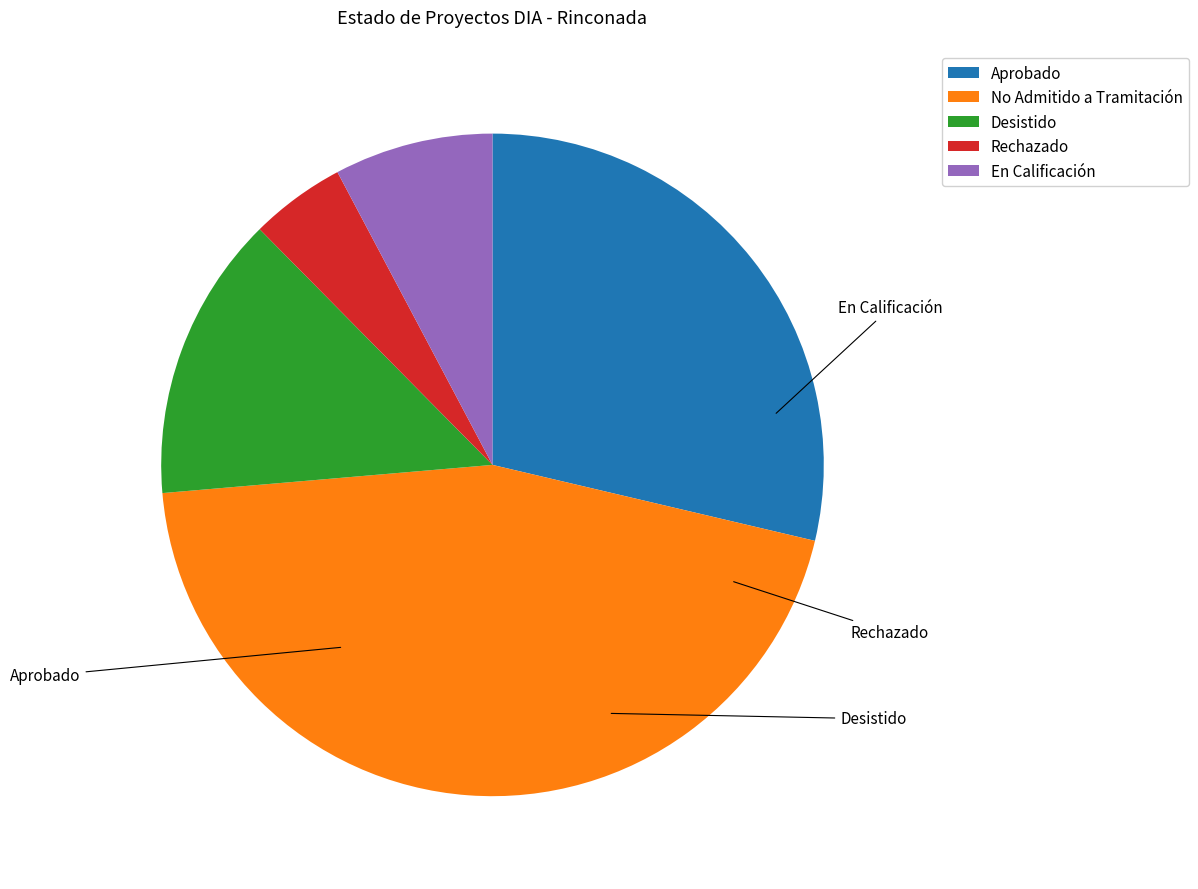

How many slices are in this pie chart?

5